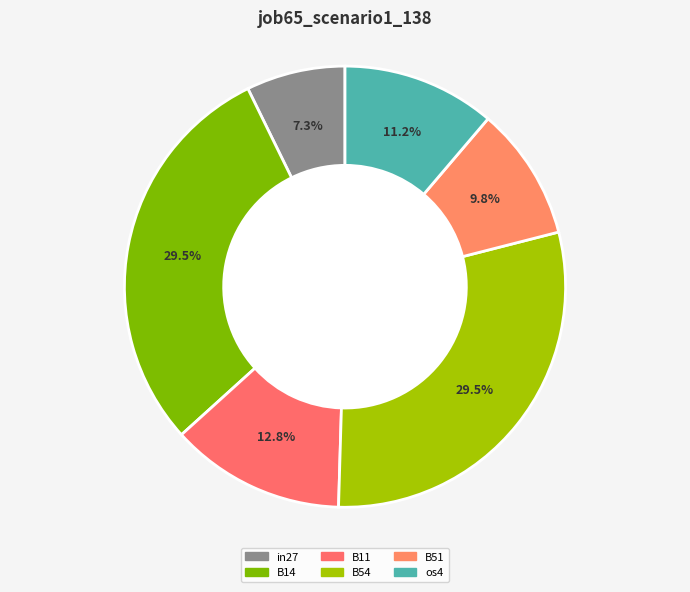

Which slice is the smallest?

in27